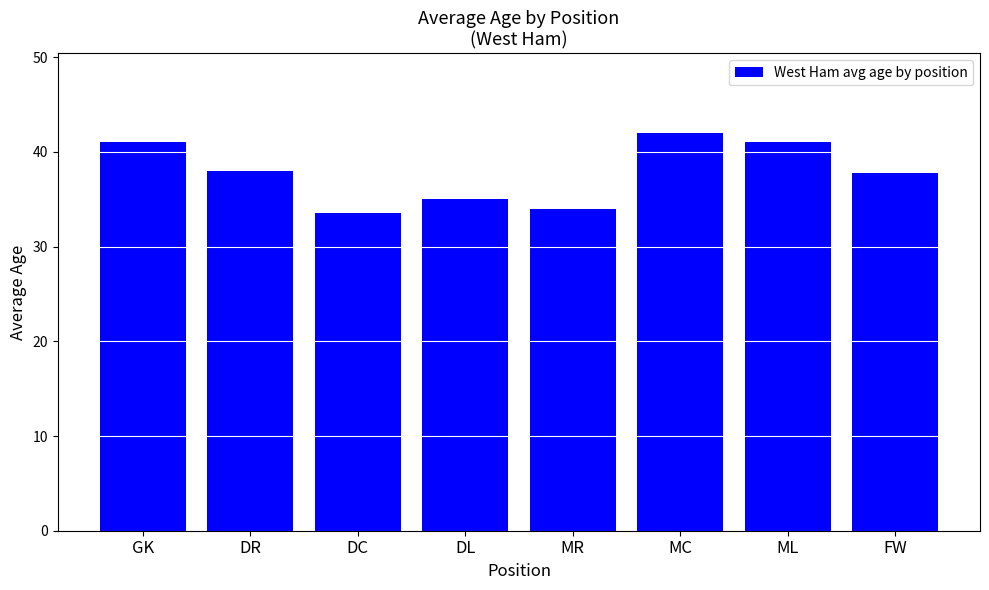

How many data points does each series have?

8